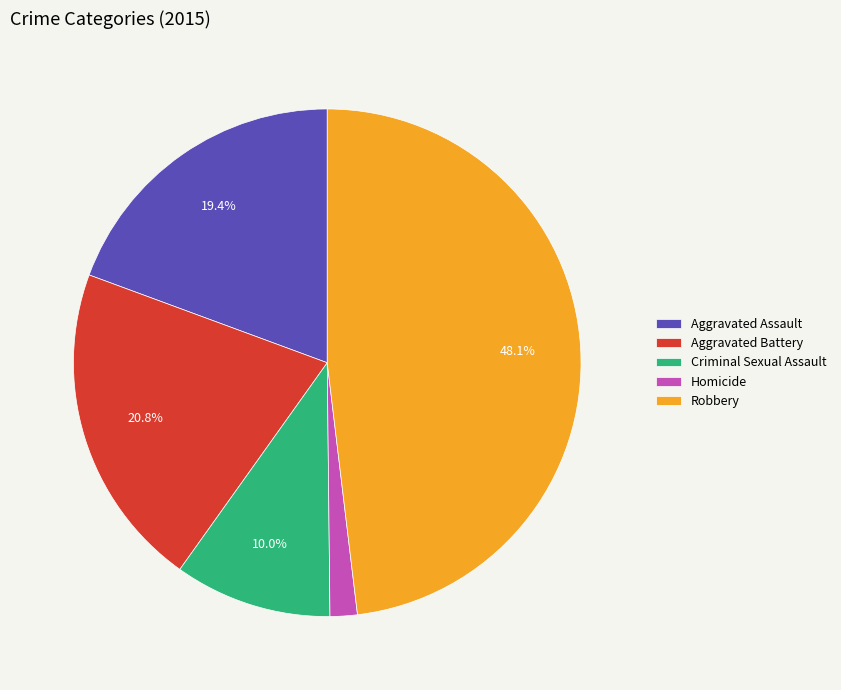

What is the ratio of the value at Aggravated Battery to the value at Robbery?

0.4